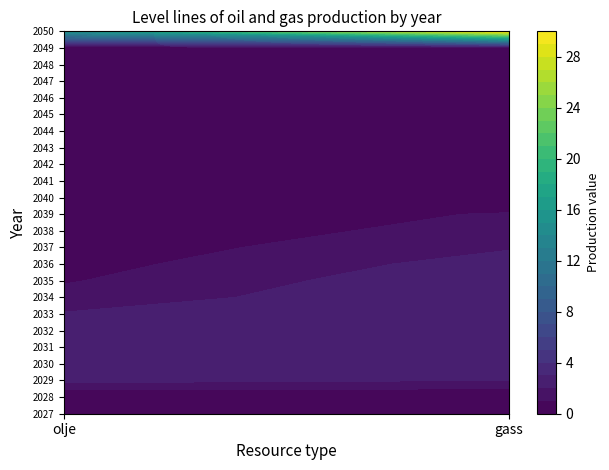

Reading right to left, list all the values displayed in this chart.

2027: 0.0	0.0
2028: 0.0	0.0
2029: 2.0	2.3
2030: 3.0	2.3
2031: 3.0	2.3
2032: 3.0	2.3
2033: 3.0	2.1
2034: 3.0	1.4
2035: 2.9	0.9
2036: 2.5	0.6
2037: 1.9	0.4
2038: 1.4	0.3
2039: 1.1	0.2
2040: 0.0	0.0
2041: 0.7	0.0
2042: 0.0	0.0
2043: 0.4	0.0
2044: 0.3	0.0
2045: 0.3	0.0
2046: 0.2	0.0
2047: 0.1	0.0
2048: 0.0	0.0
2049: 0.0	0.0
2050: 30.0	15.0